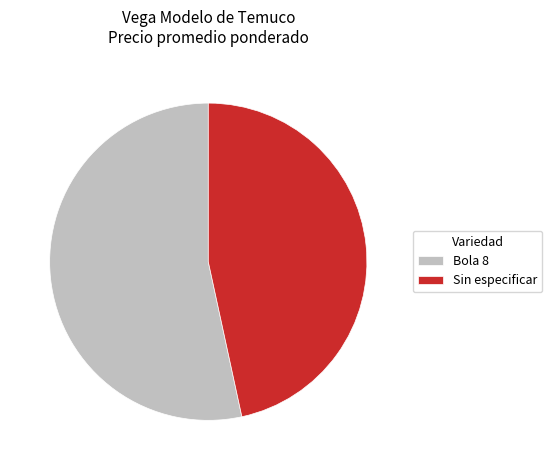

What is the largest slice in the pie chart?

Bola 8